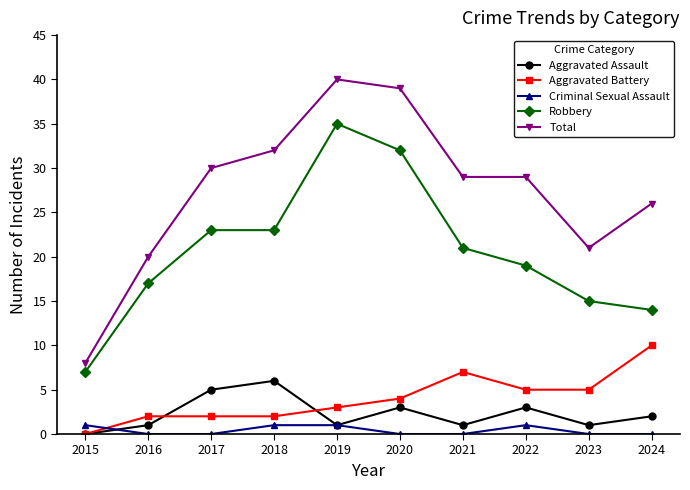

The Robbery series shows 8 at 2018. True or false?

False